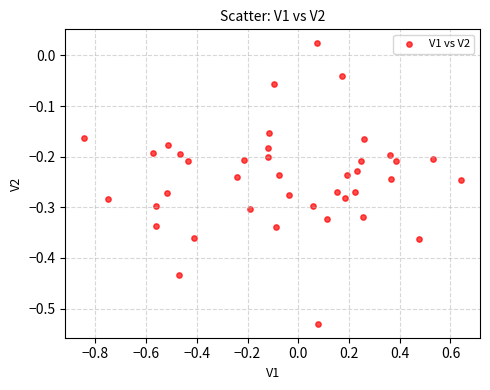

What is the range of Y values (max minus min)?

0.6